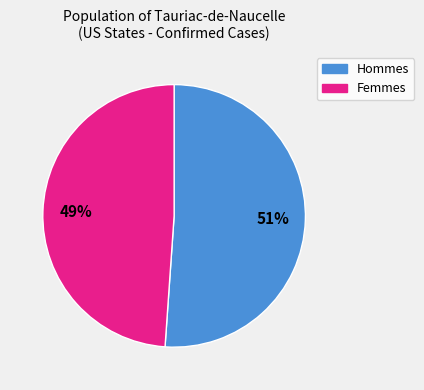

To the nearest percent, what is the average slice percentage?

50%